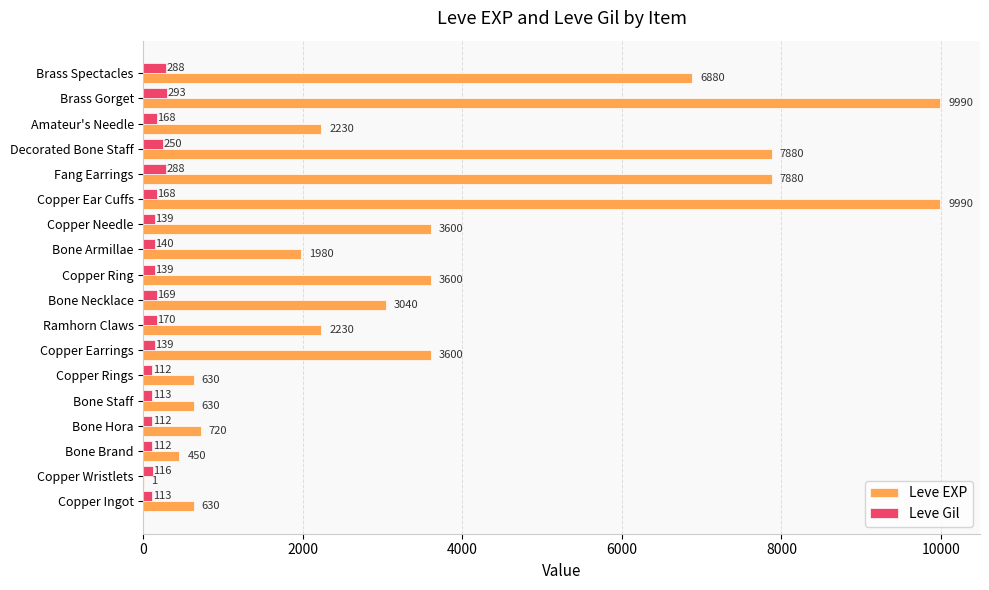

How many categories are shown in the chart?

18